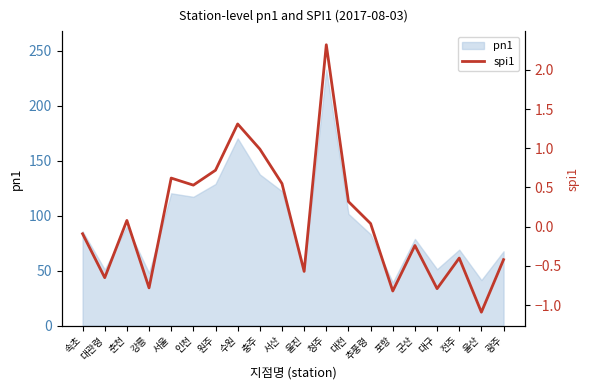

Which has a higher value, 대관령 or 강릉?

대관령